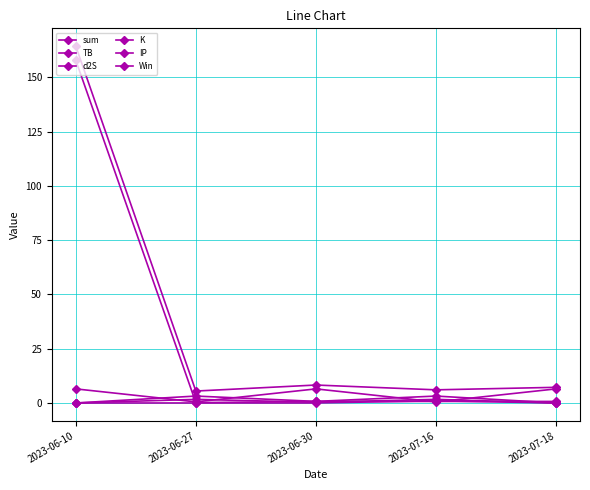

Which series changed the most between 2023-06-30 and 2023-07-18?

sum